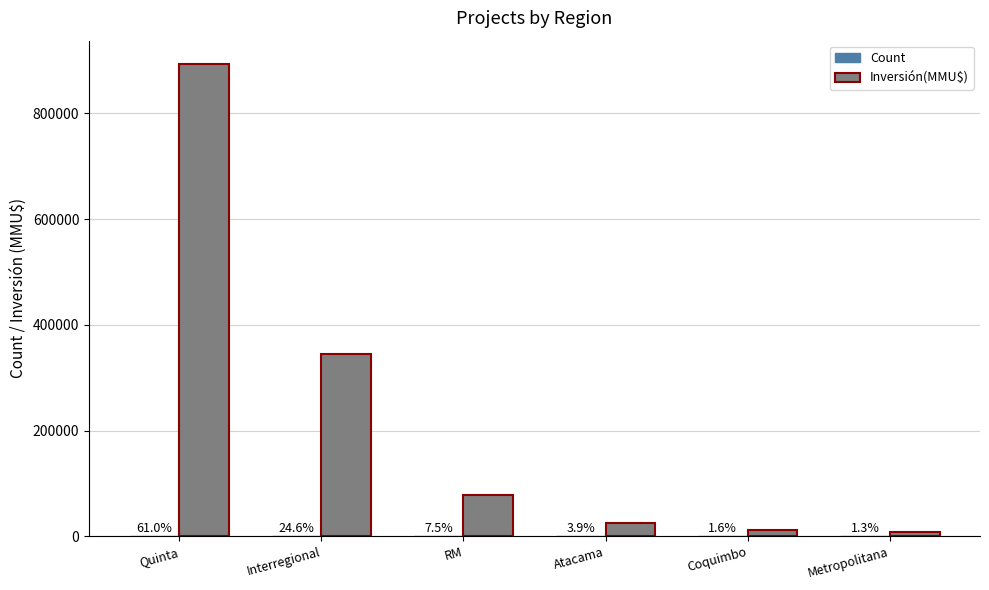

Does the chart contain stacked bars?

No